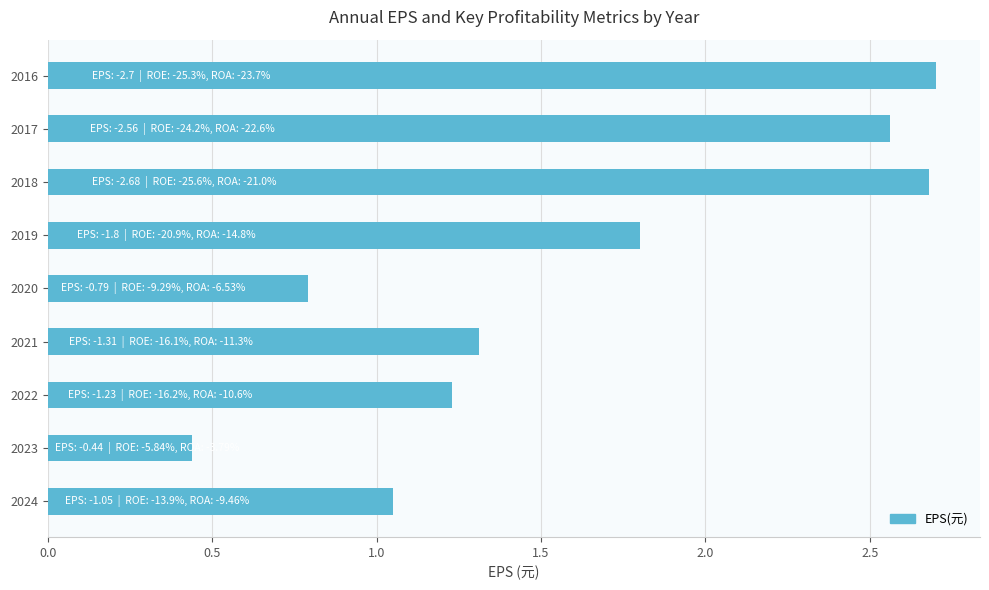

What is the ratio of the value at 2021 to the value at 2018?

0.5